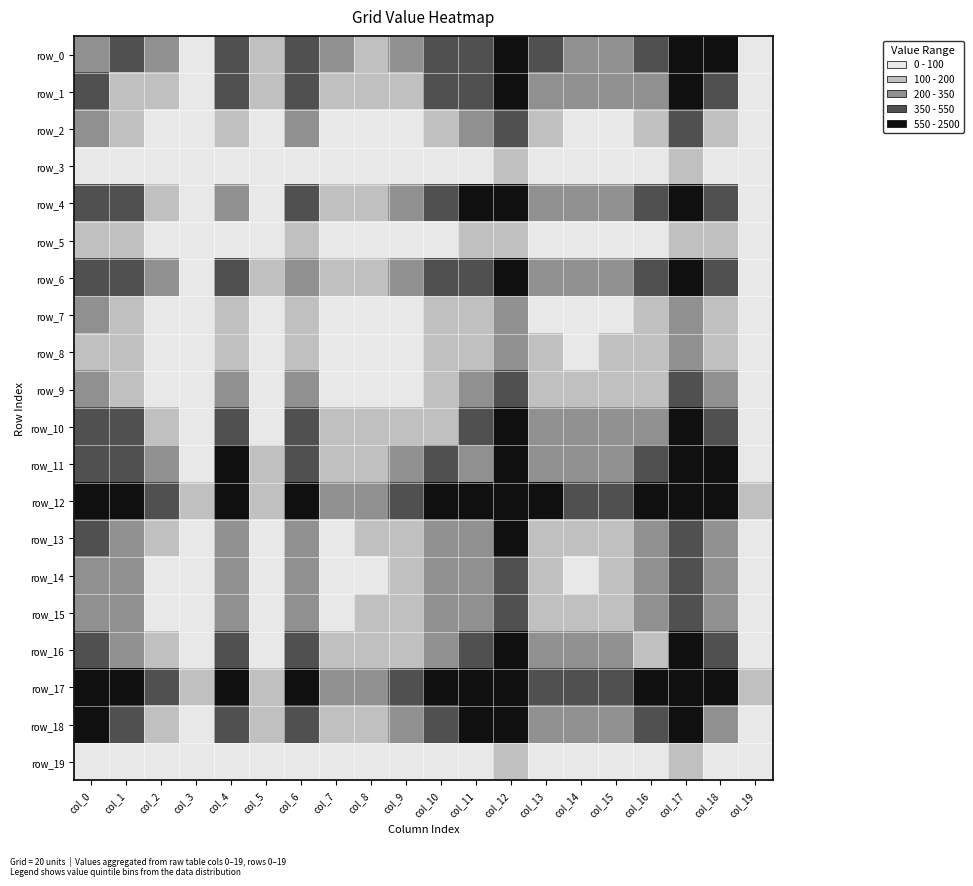

Which series changed the most between col_15 and col_19?

row_12